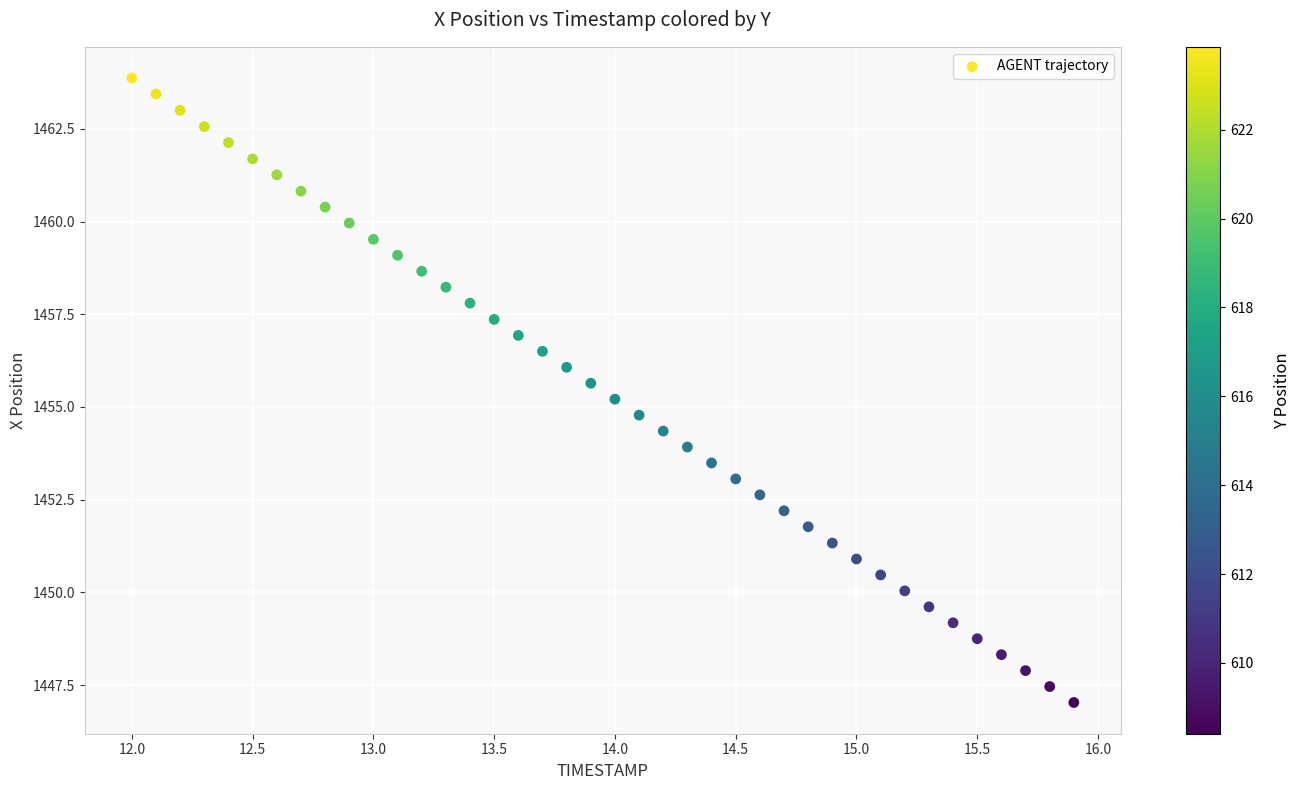

What is the range of X values (max minus min)?

3.9